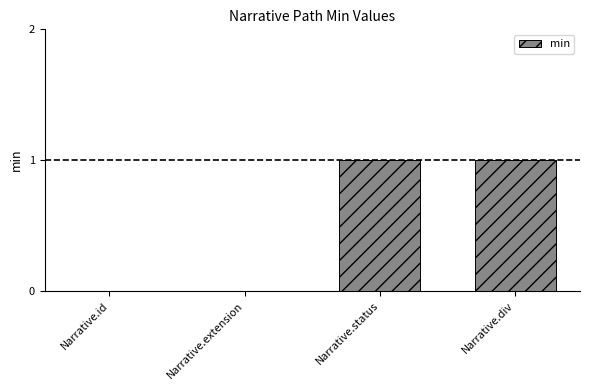

Is it true that the value at Narrative.div is 0?

False